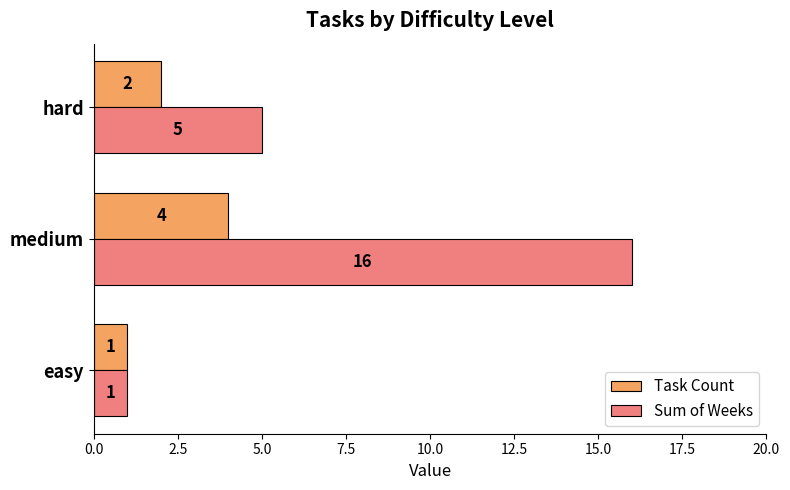

The Sum of Weeks series shows 5 at hard. True or false?

True